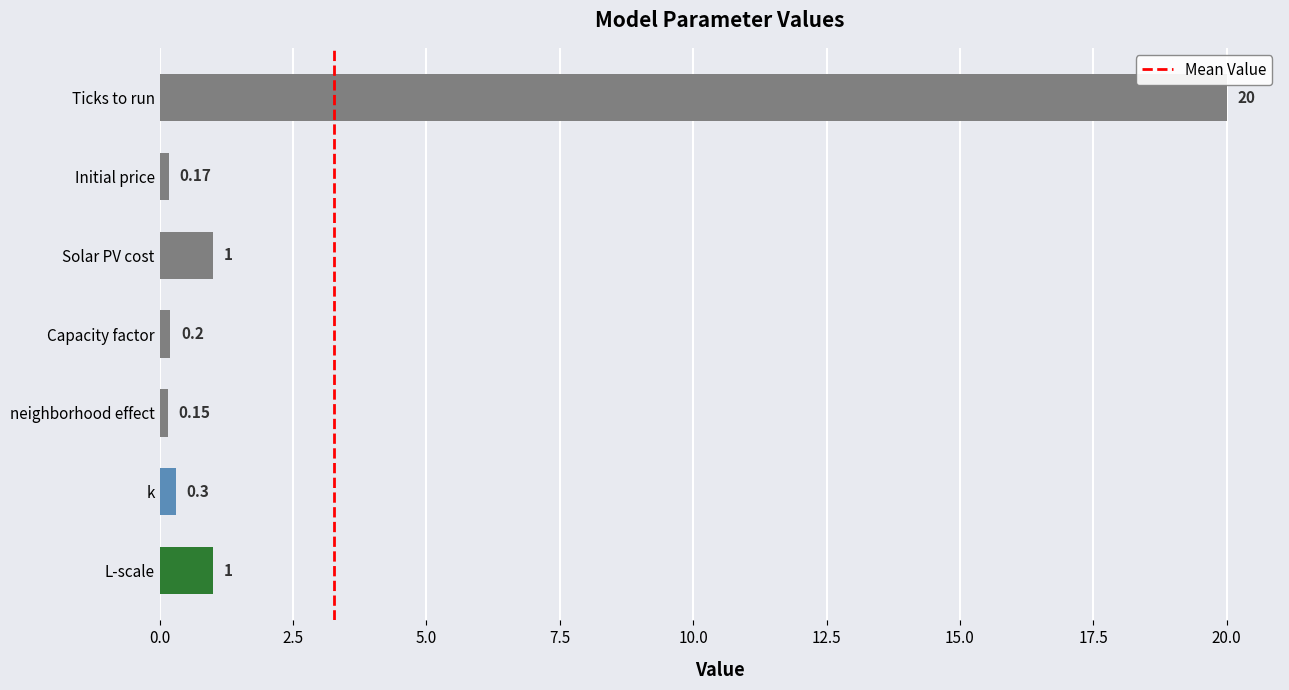

At which category does the chart reach its minimum across all series?

neighborhood effect